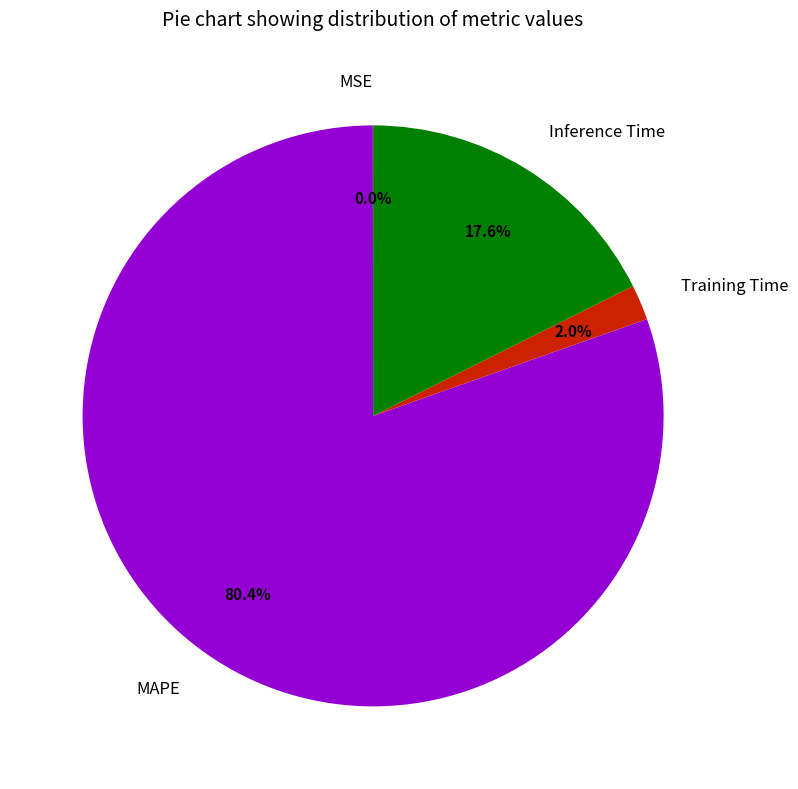

The MAPE slice represents 74% of the pie. True or false?

False